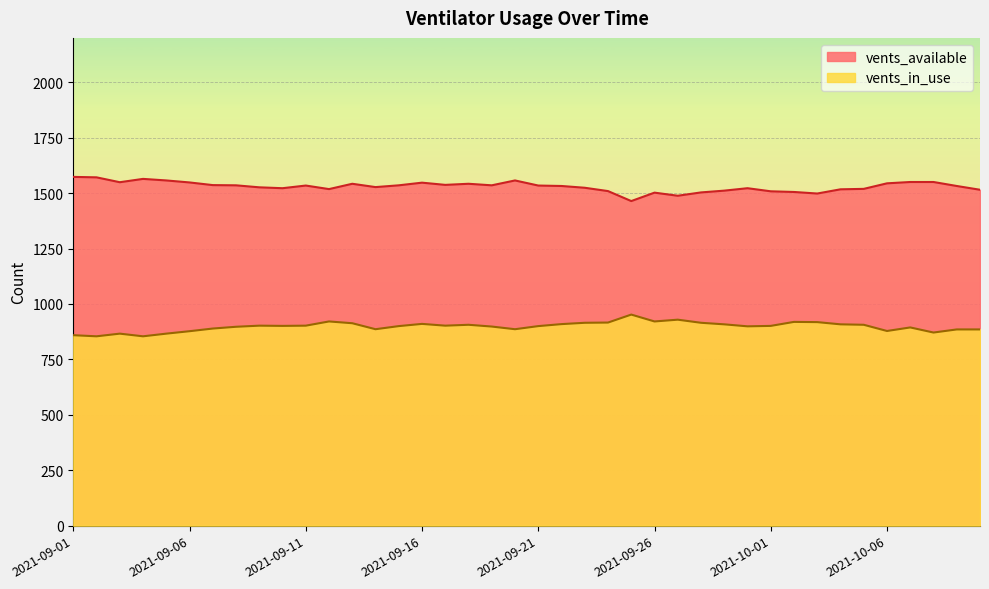

Which series changed the most between 2021-09-07 and 2021-09-25?

vents_available